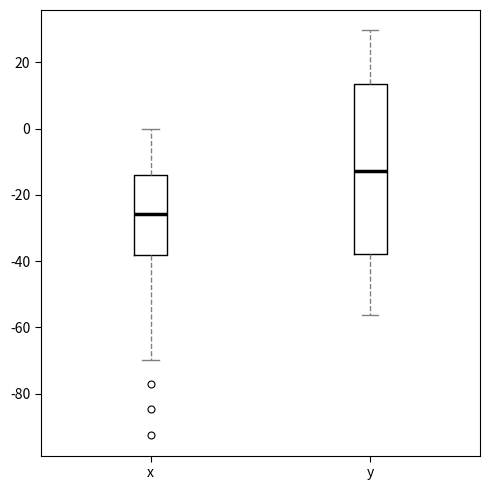

Where is the lower edge of the box for x on the y-axis? The values are not printed on the chart, so give them approximately, as read against the axis.

-38